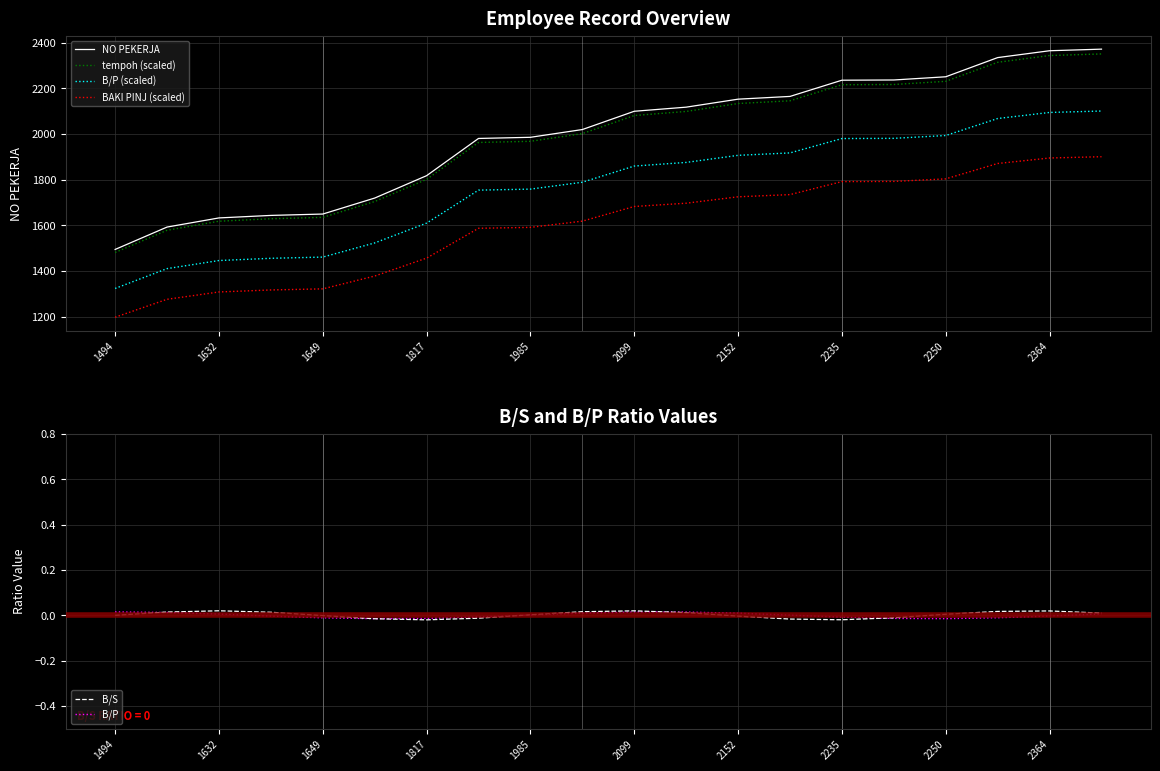

Reading left to right, list all the values displayed in this chart.

NO PEKERJA: 1494.0	1592.0	1632.0	1643.0	1649.0	1719.0	1817.0	1980.0	1985.0	2019.0	2099.0	2117.0	2152.0	2164.0	2235.0	2236.0	2250.0	2334.0	2364.0	2371.0
tempoh (scaled): 1480.8	1577.9	1617.5	1628.4	1634.4	1703.8	1800.9	1962.5	1967.4	2001.1	2080.4	2098.2	2132.9	2144.8	2215.2	2216.2	2230.1	2313.3	2343.1	2350.0
B/P (scaled): 1323.2	1410.0	1445.5	1455.2	1460.5	1522.5	1609.3	1753.7	1758.1	1788.2	1859.1	1875.0	1906.0	1916.7	1979.5	1980.4	1992.8	2067.2	2093.8	2100.0
BAKI PINJ (scaled): 1197.2	1275.7	1307.8	1316.6	1321.4	1377.5	1456.1	1586.7	1590.7	1617.9	1682.0	1696.5	1724.5	1734.1	1791.0	1791.8	1803.0	1870.4	1894.4	1900.0
B/S: 0.0	0.0	0.0	0.0	-0.0	-0.0	-0.0	-0.0	0.0	0.0	0.0	0.0	-0.0	-0.0	-0.0	-0.0	0.0	0.0	0.0	0.0
B/P: 0.0	0.0	0.0	-0.0	-0.0	-0.0	-0.0	-0.0	0.0	0.0	0.0	0.0	0.0	0.0	-0.0	-0.0	-0.0	-0.0	-0.0	0.0